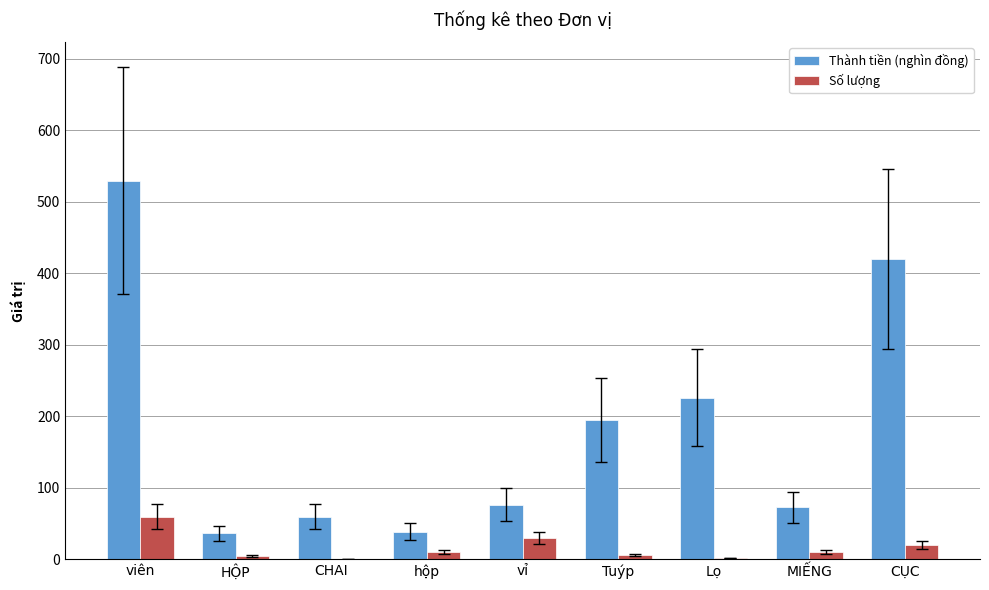

What is the total value across all series at vỉ?

106.8